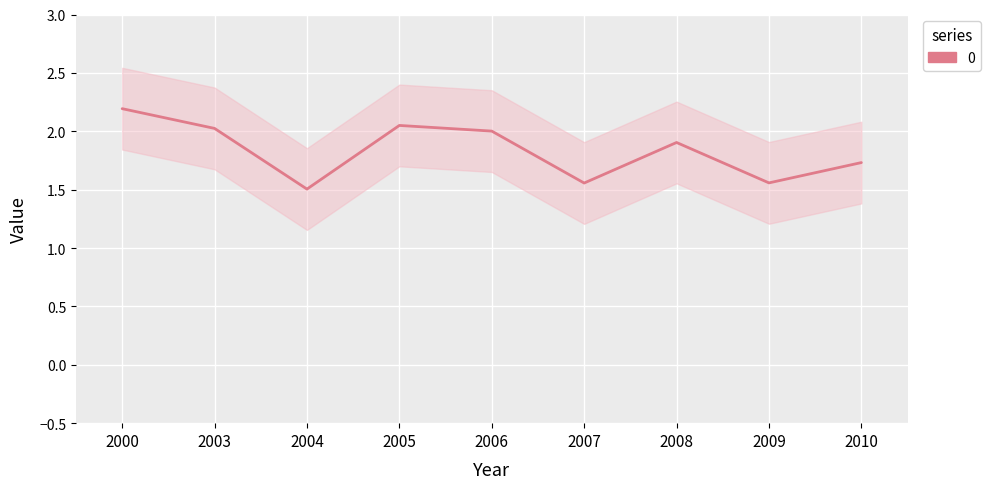

The chart shows a value of 3.5 at 2000. True or false?

False